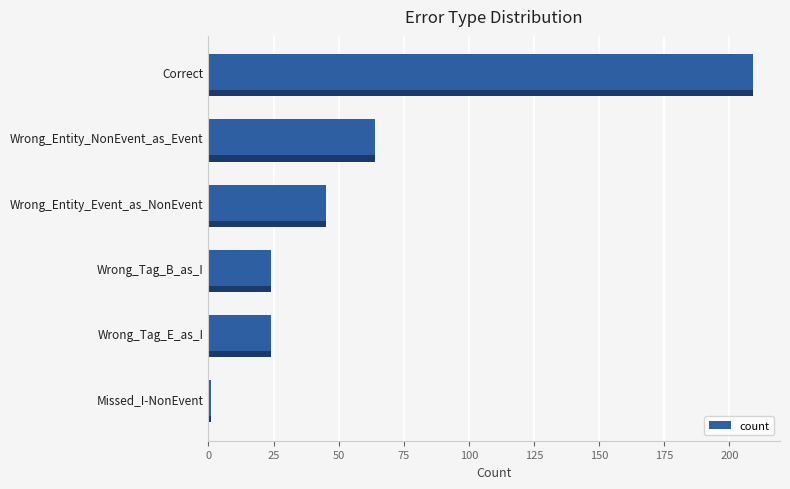

At which category does the chart reach its peak across all series?

Correct